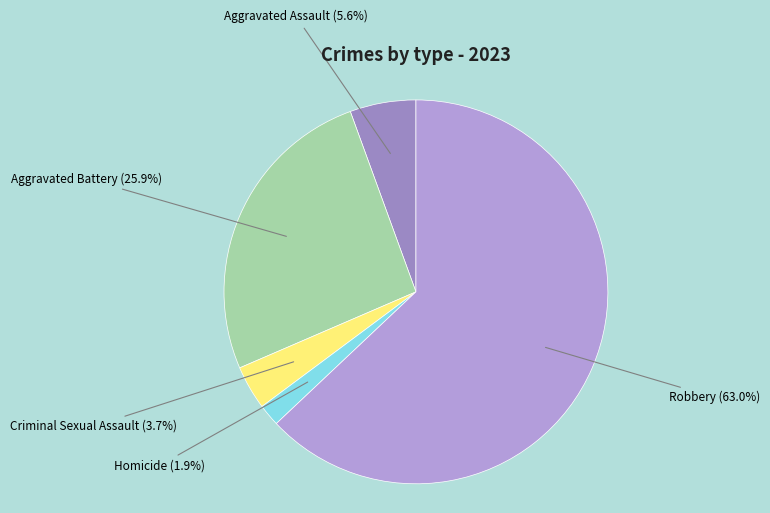

Is the sum of Homicide and Aggravated Assault greater than half?

No